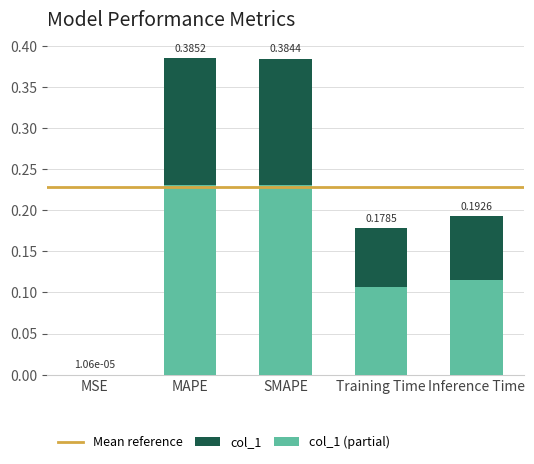

What is the change in value from MSE to Training Time?

+0.2